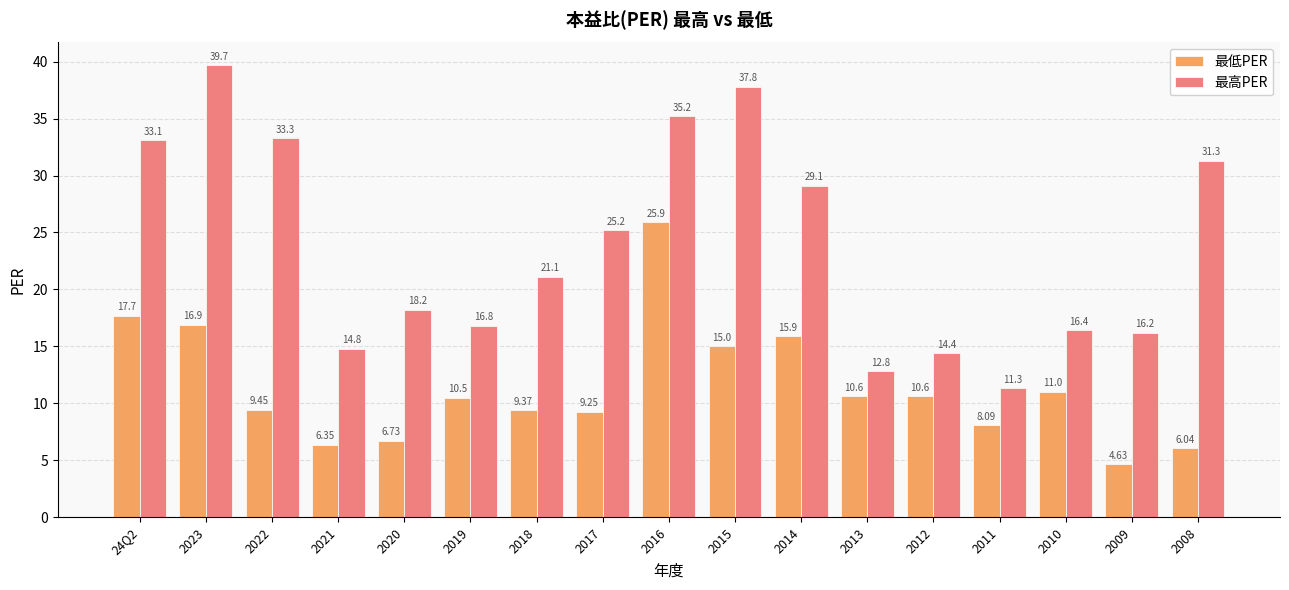

Rank the series by their average value, from highest to lowest.

最高PER, 最低PER